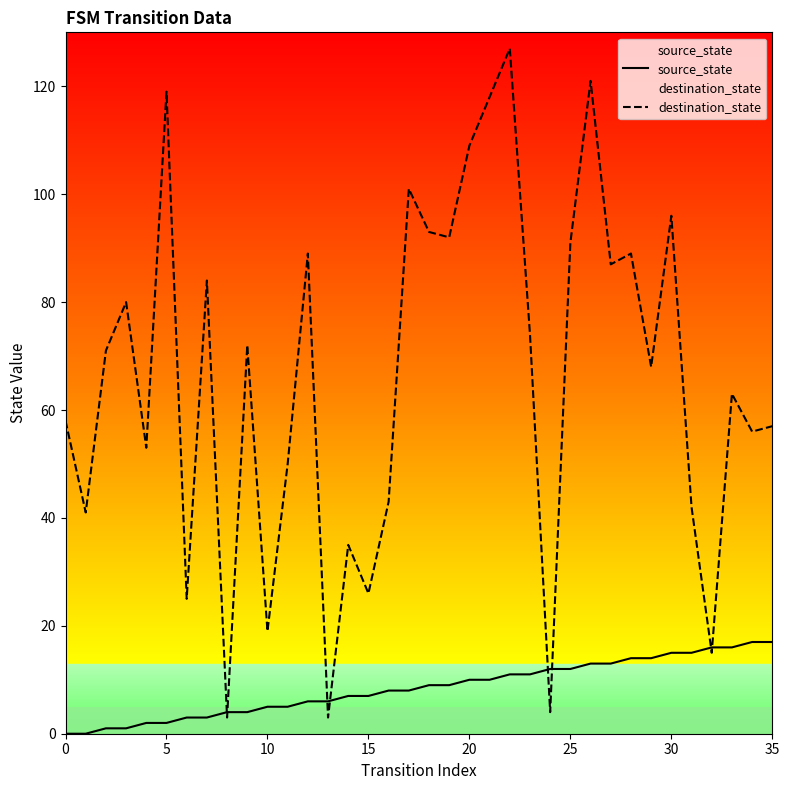

True or false: destination_state and source_state cross at least once.

True